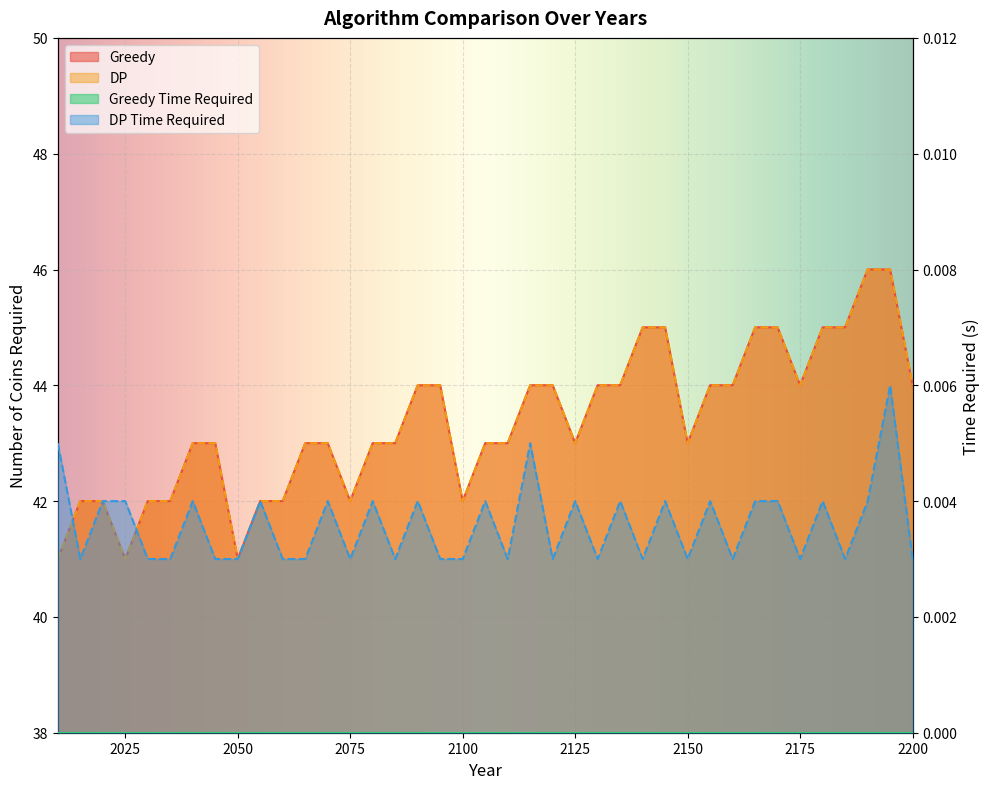

True or false: Greedy and DP cross at least once.

False